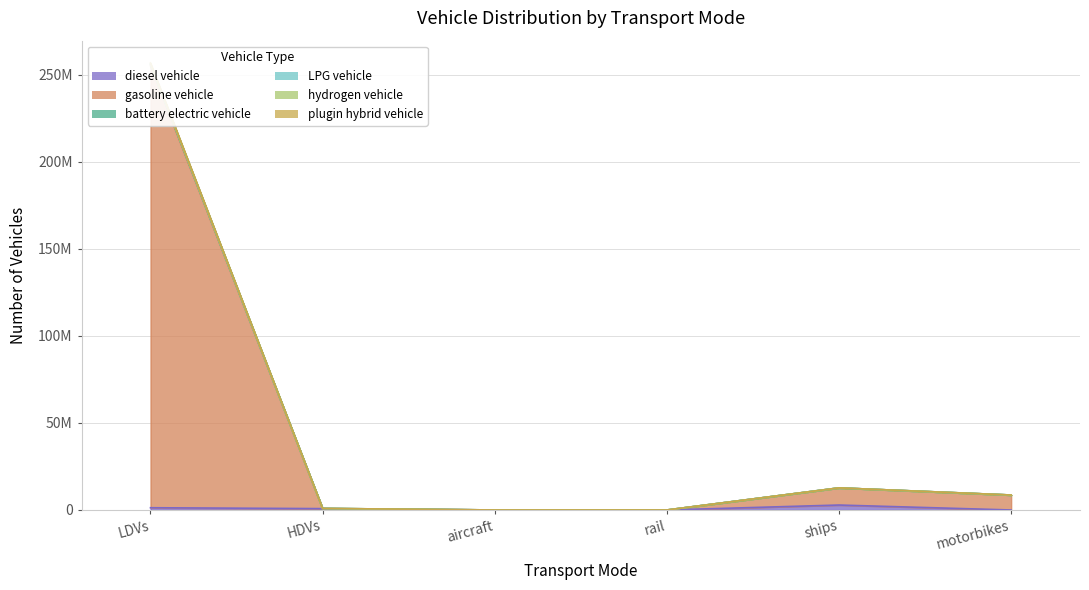

At how many categories does at least one series exceed 96060708?

1